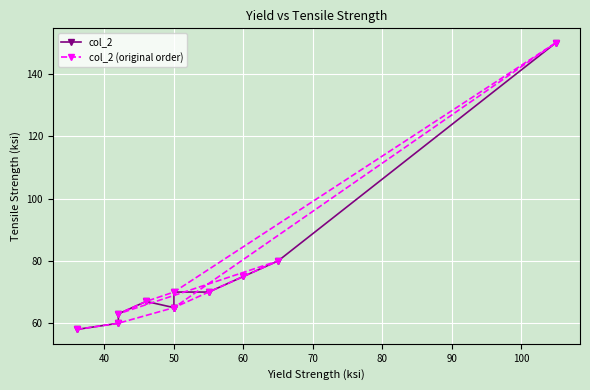

Reading right to left, list all the values displayed in this chart.

col_2: 150	80	75	70	70	65	65	67	63	60	58
col_2 (original order): 65	150	70	67	63	80	75	70	65	60	58